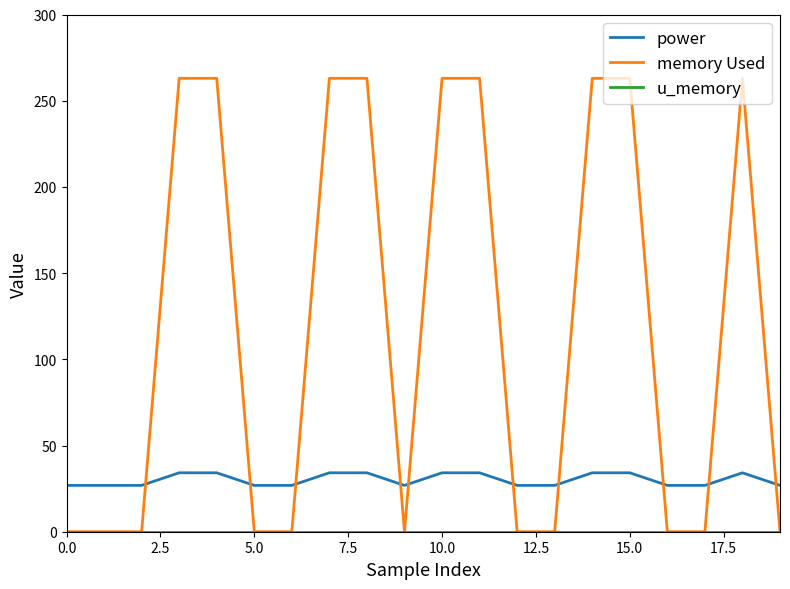

Which series has the widest spread of values?

memory Used